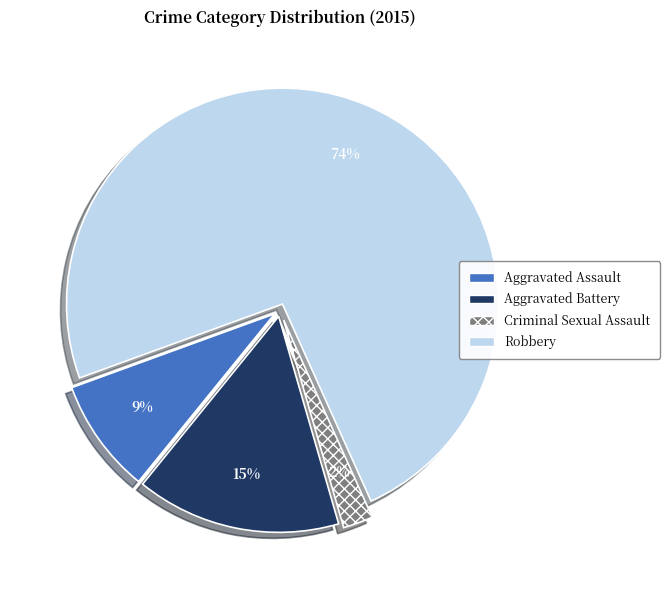

Count the number of slices in the pie.

4